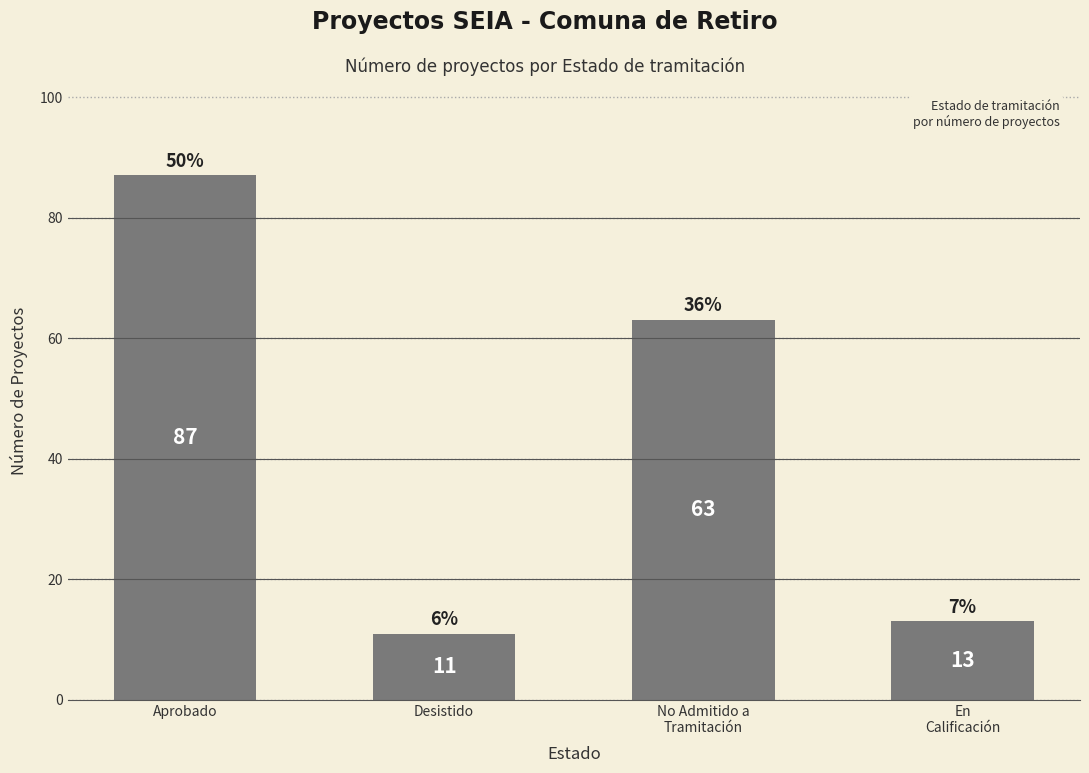

List the labels in order of value, largest first.

Aprobado, No Admitido a
Tramitación, En
Calificación, Desistido